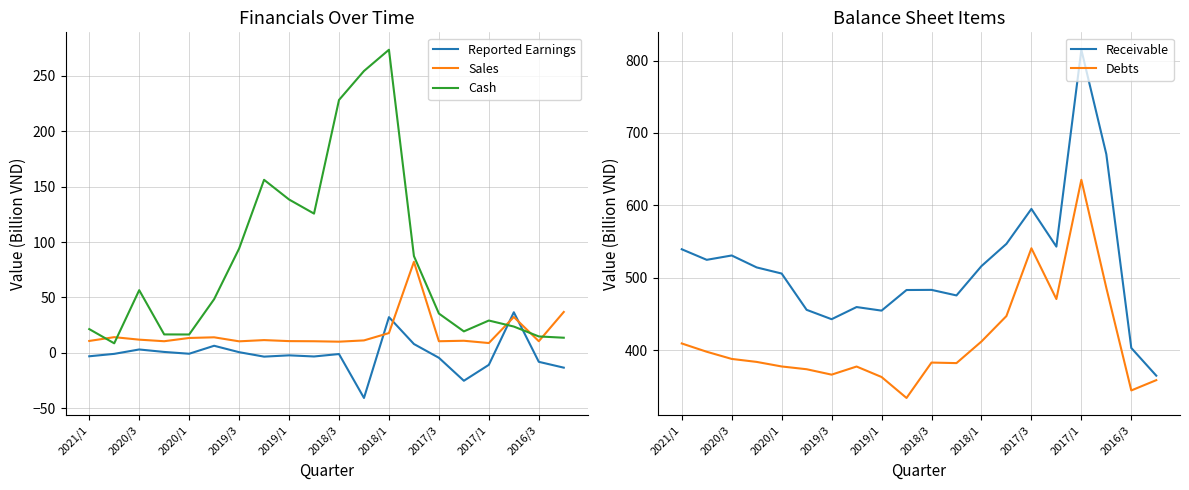

True or false: Cash and Reported Earnings intersect in this chart.

True